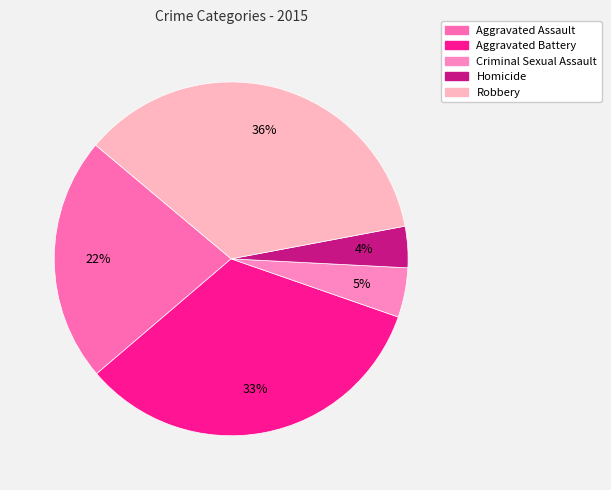

Between Aggravated Battery and Criminal Sexual Assault, which is larger?

Aggravated Battery